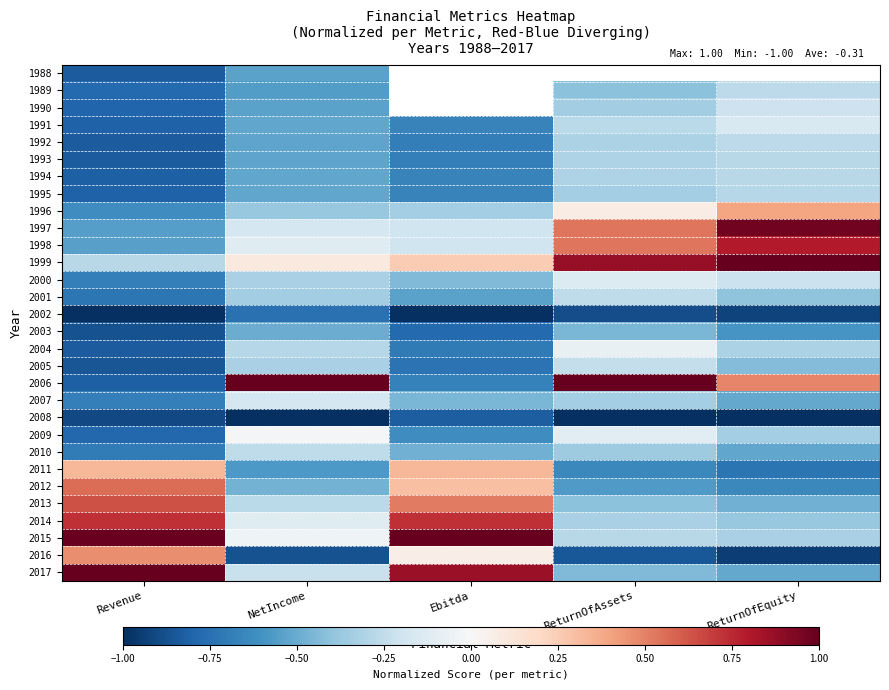

True or false: 2000 has a value of -0.3 at NetIncome.

True